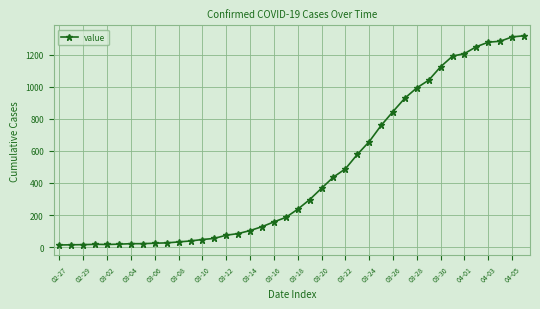

What is the maximum value shown in the chart?

1319